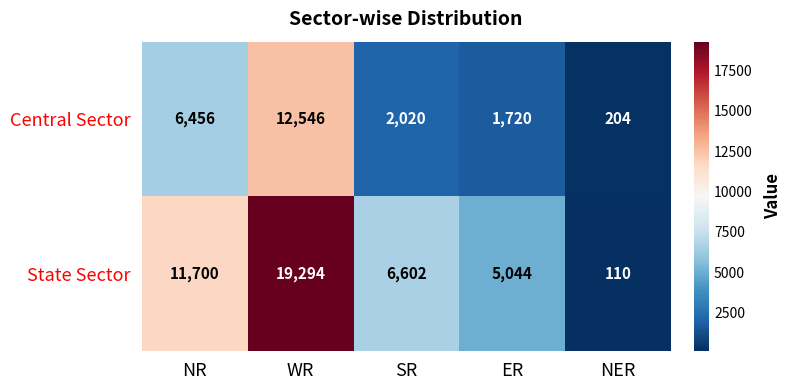

At how many categories does at least one series exceed 756?

4